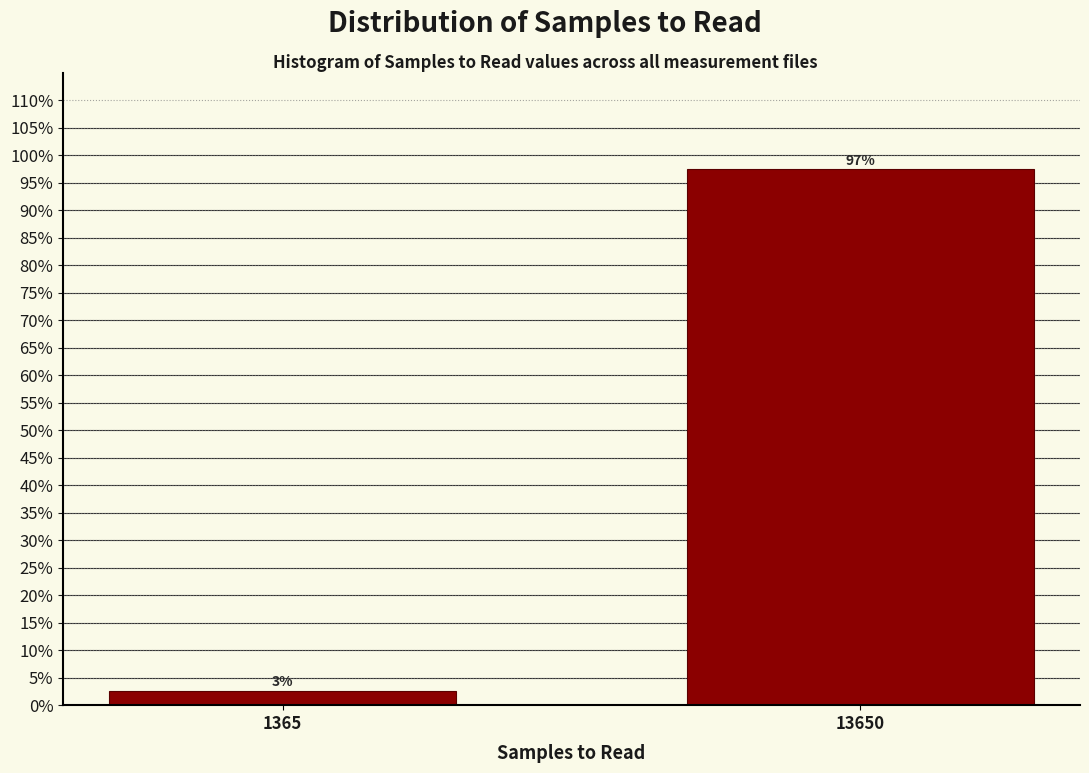

What is the value of the 2nd bar from the left?

97.4